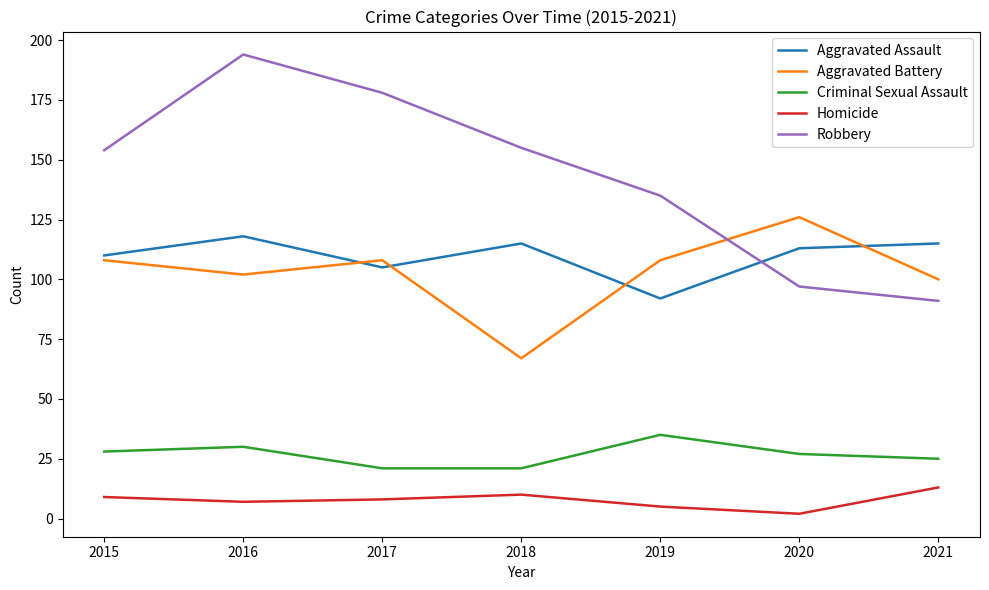

What is the sum of all Homicide values?

54